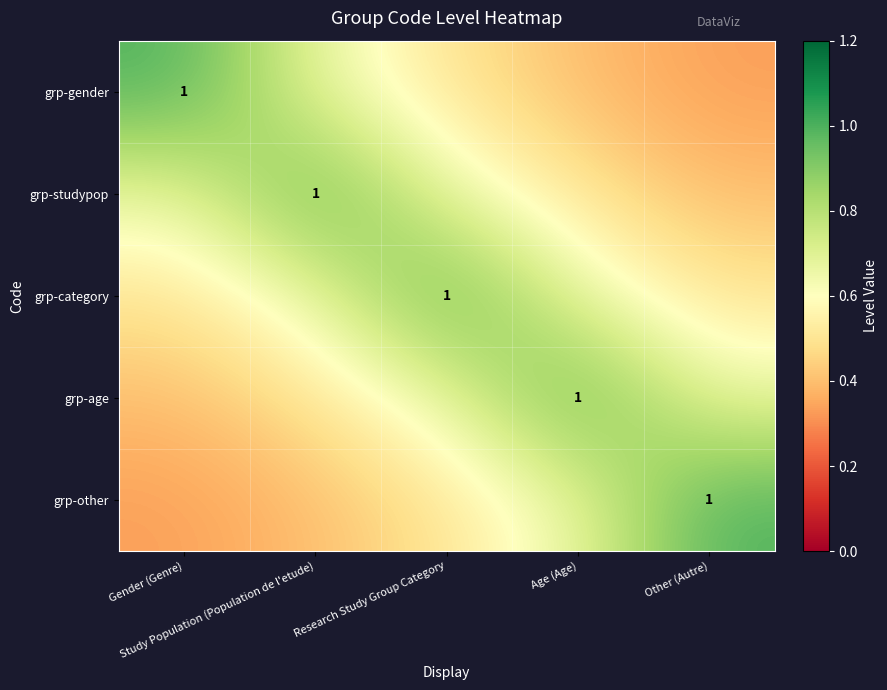

At which label does grp-category reach its minimum?

Gender (Genre)